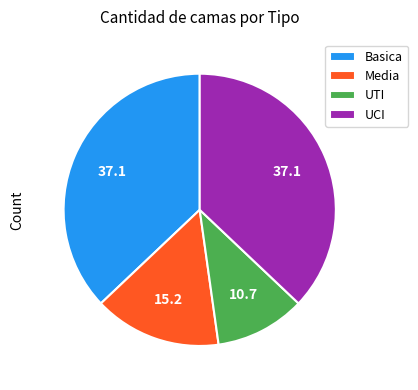

Is the sum of UTI and Basica greater than half?

No